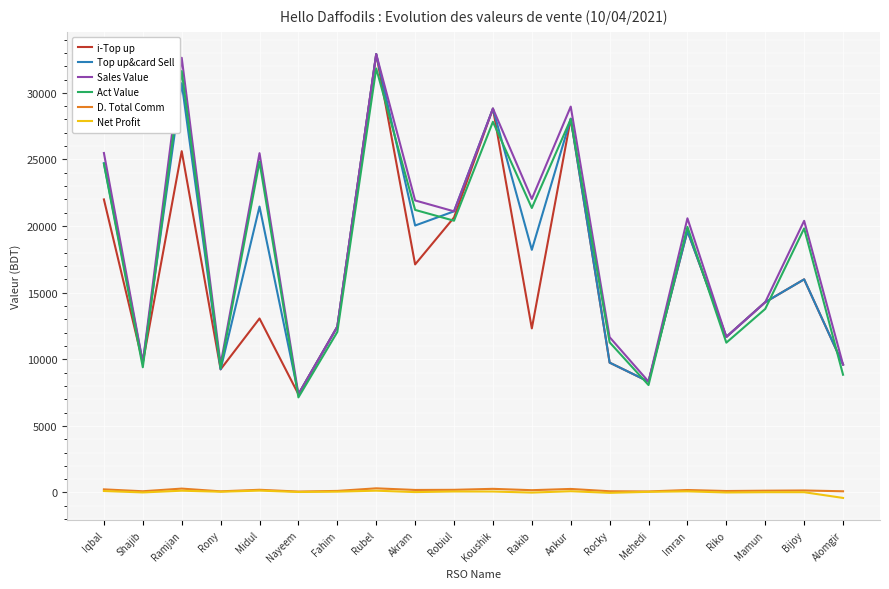

Between Midul and Mehedi, which series saw the biggest shift?

Sales Value